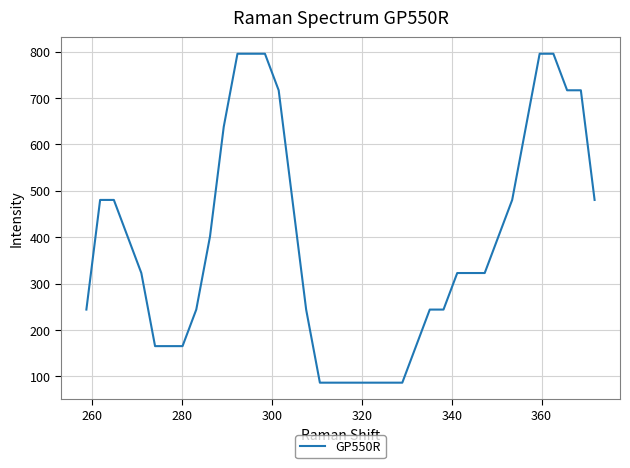

What is the greatest value displayed?

795.3